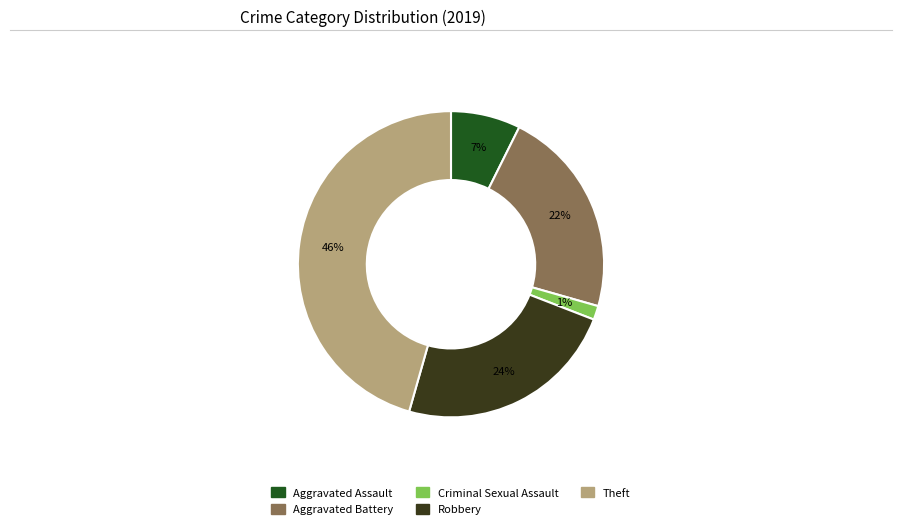

Is there any slice that represents more than half of the pie?

No